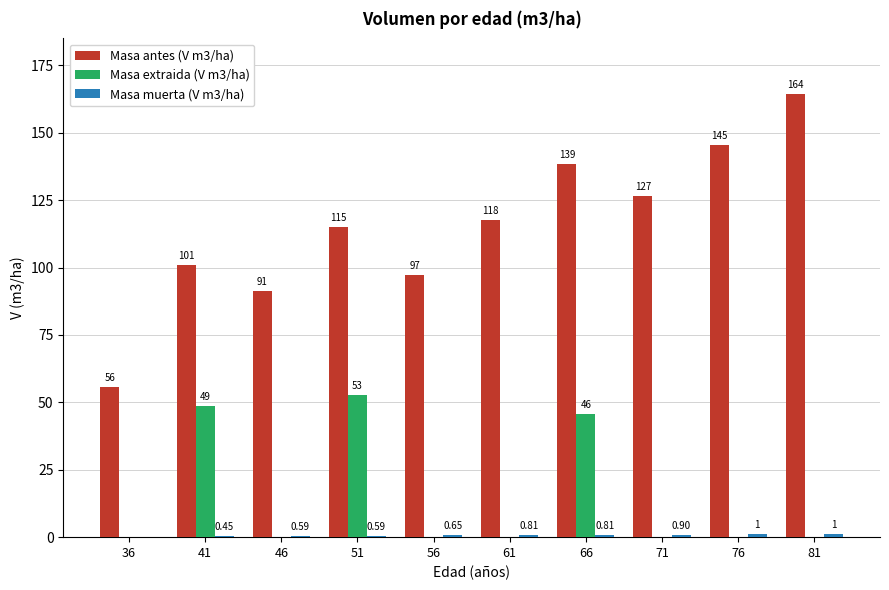

Which series has the largest total across all categories?

Masa antes (V m3/ha)